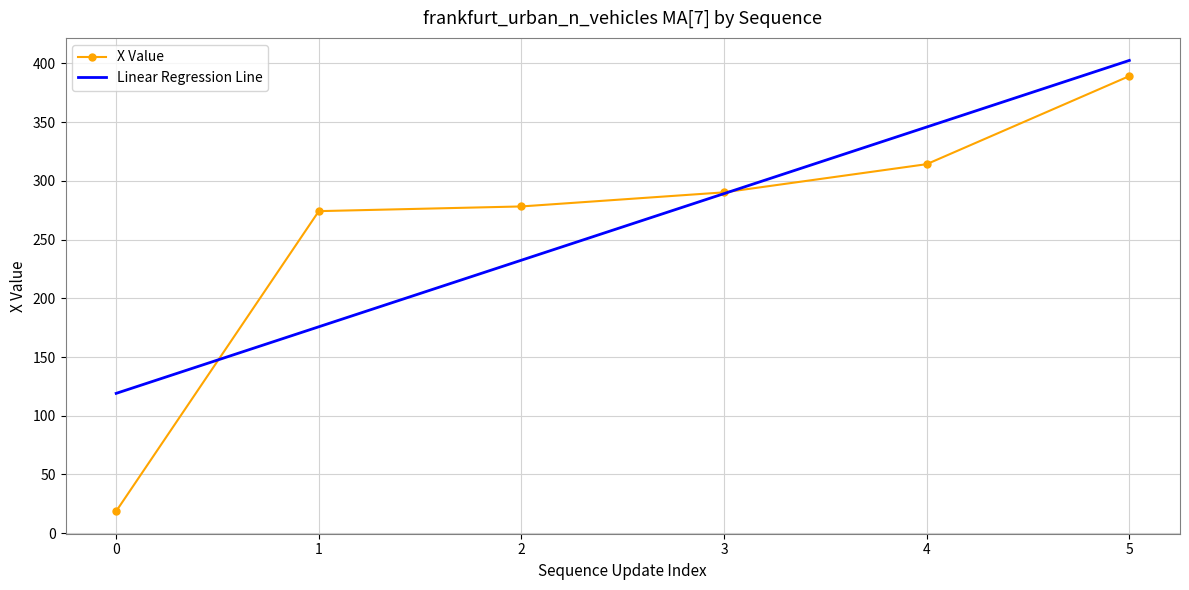

True or false: Linear Regression Line has more than 2 points higher than both neighbors.

False